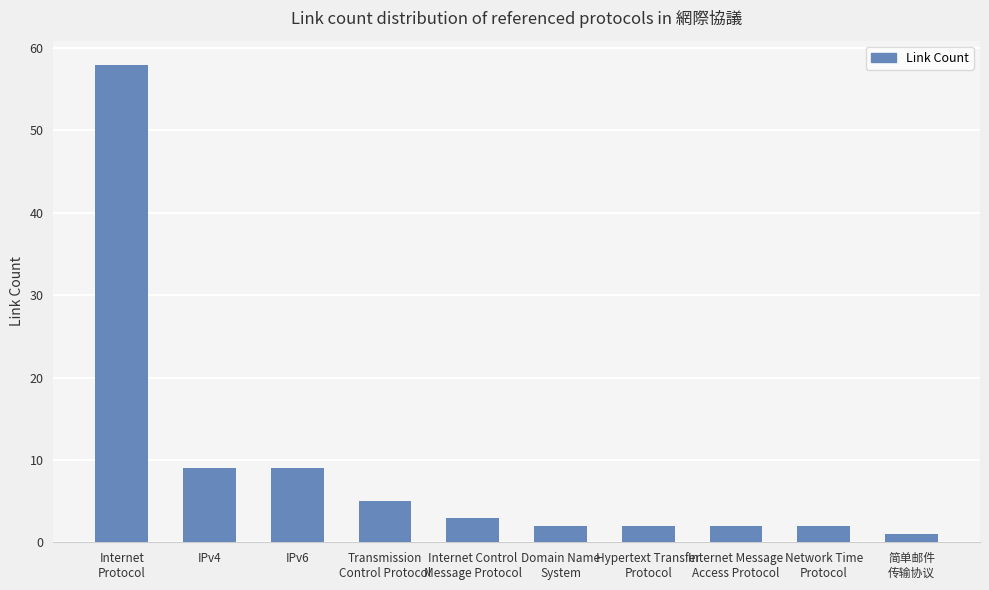

Which category has the highest value across all series?

Internet
Protocol